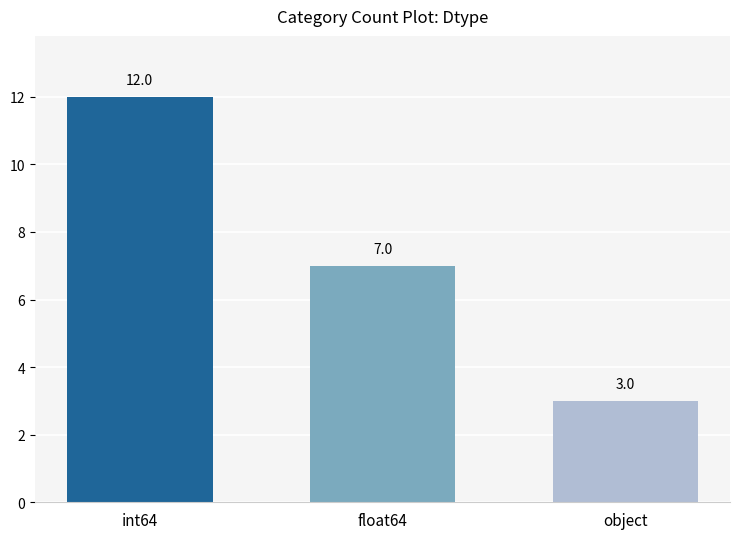

What is the label of the 1st bar from the left?

int64